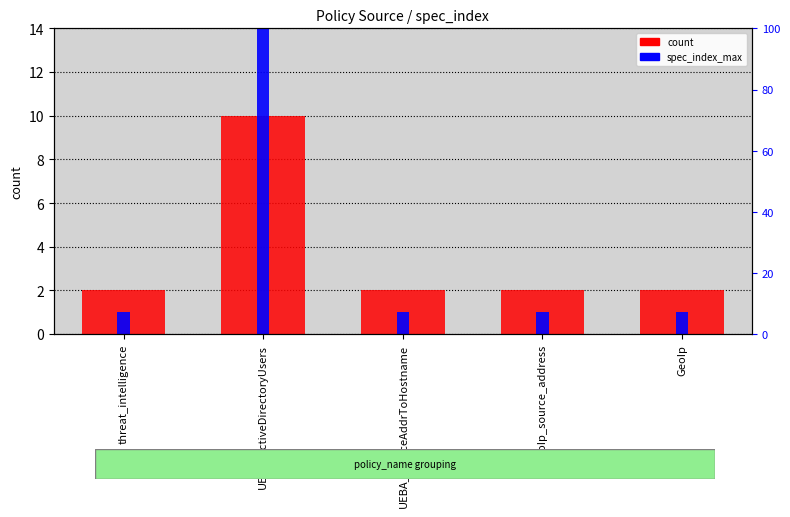

How many distinct data groups are displayed?

2